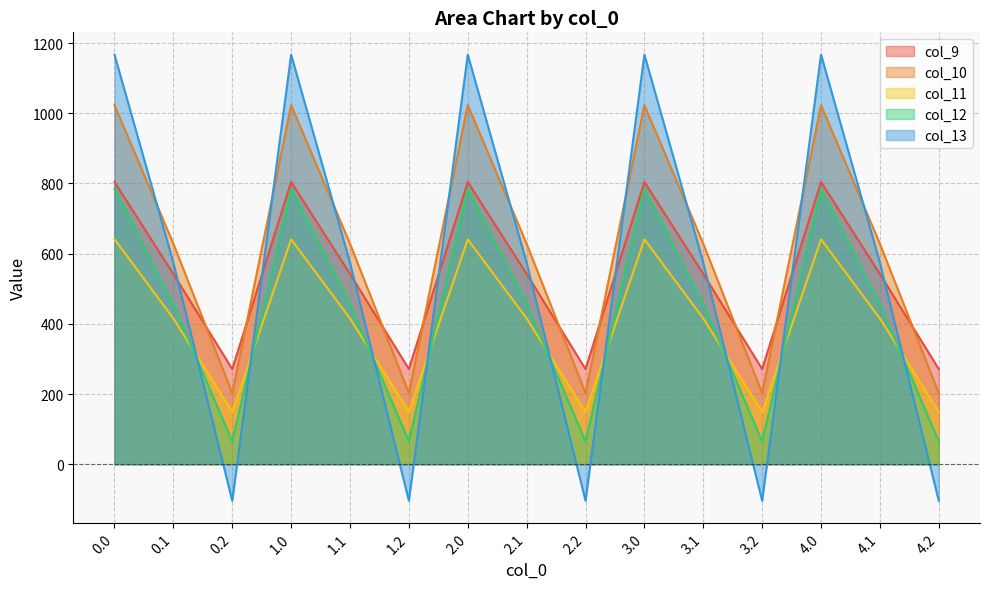

At 1.1, list the series in order from smallest to largest.

col_11, col_12, col_9, col_13, col_10